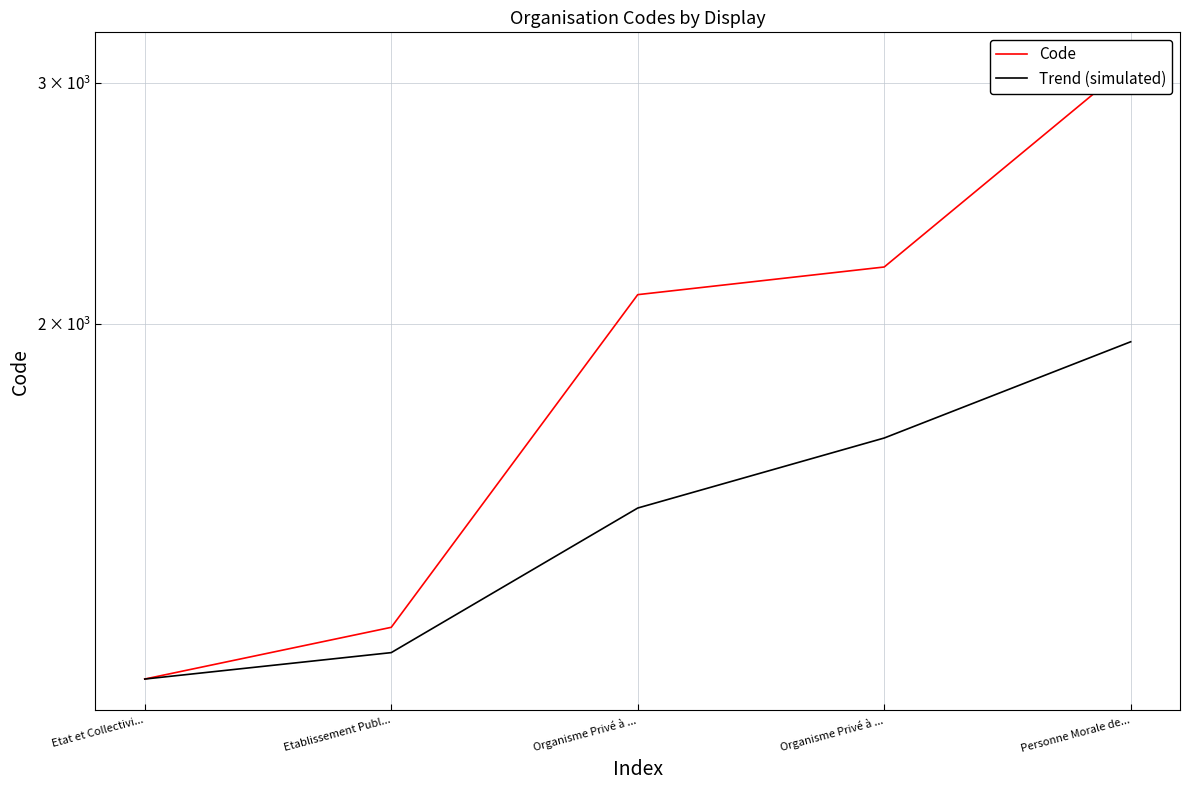

How many values in the Trend (simulated) series exceed 1466?

3